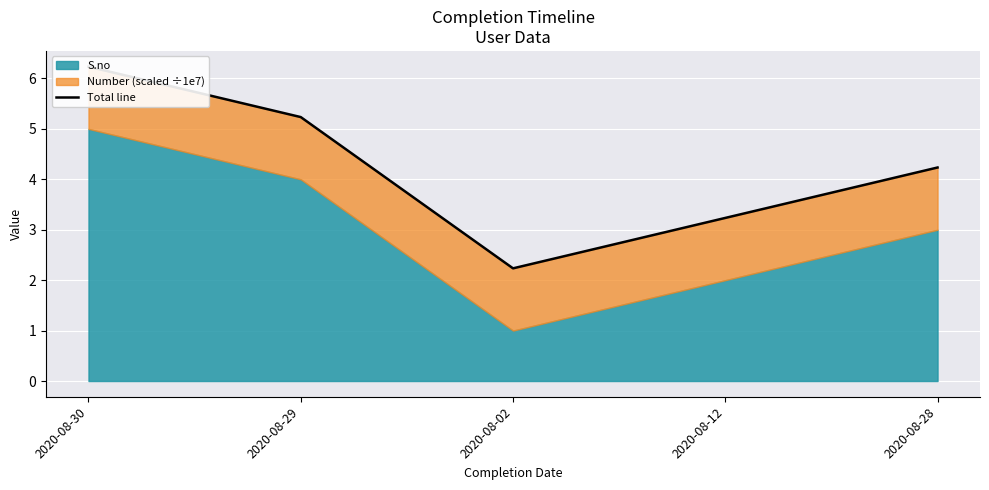

What is the label of the 3rd point from the left?

2020-08-02